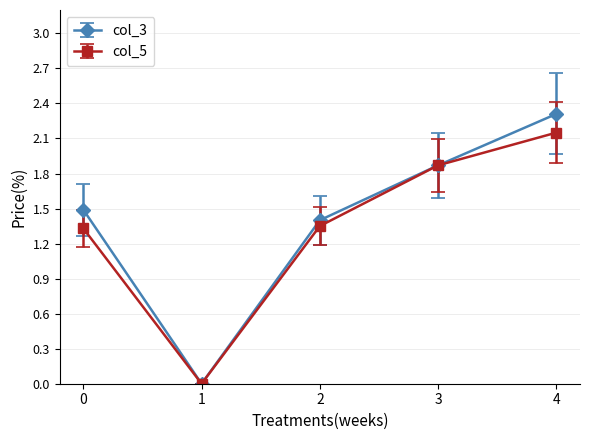

How many lines are shown in the chart?

2